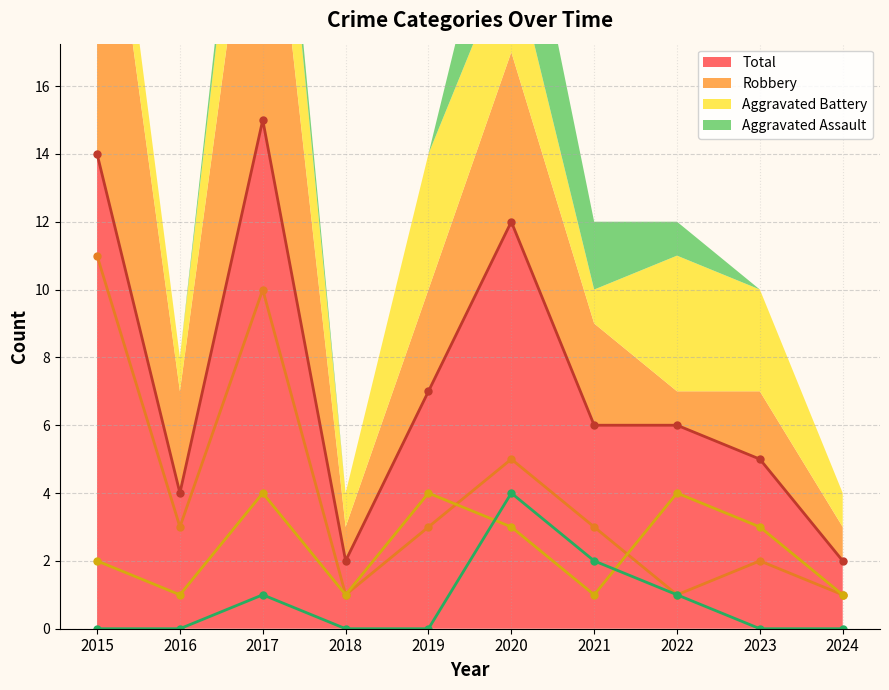

At which label does Robbery reach its minimum?

2018